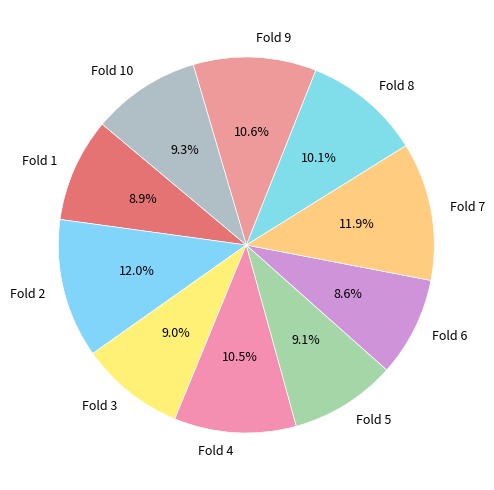

To the nearest percent, what is the combined percentage of Fold 1 and Fold 9?

20%